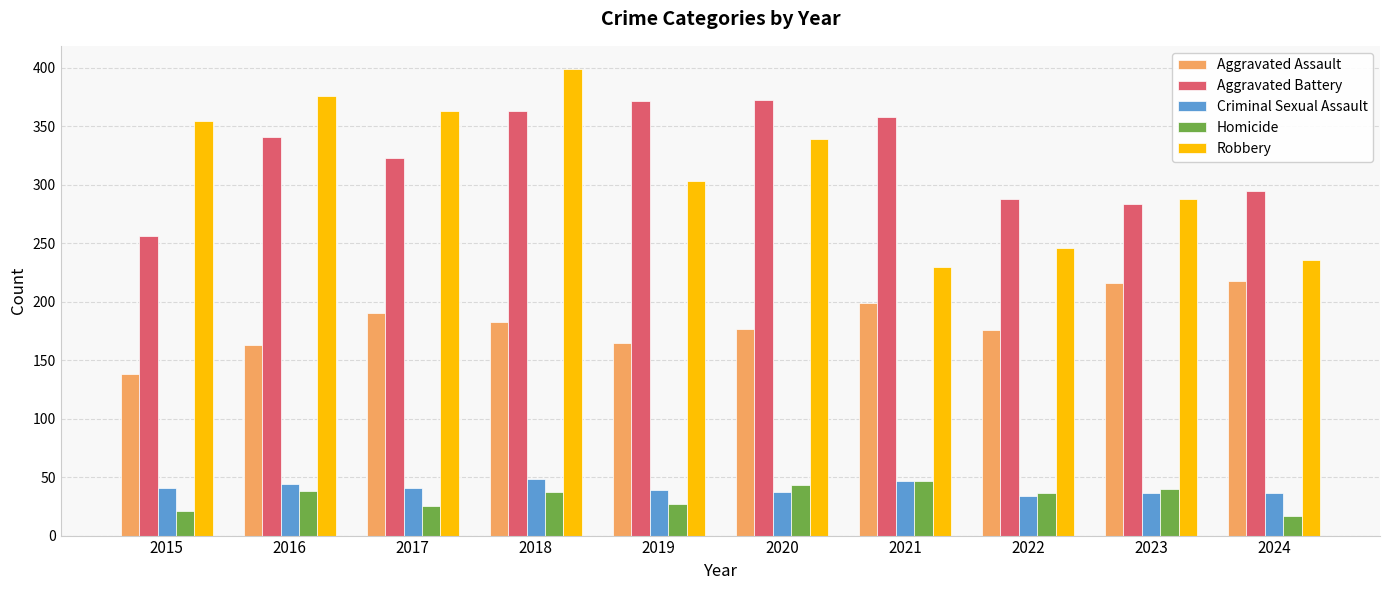

How many data points does each series have?

10